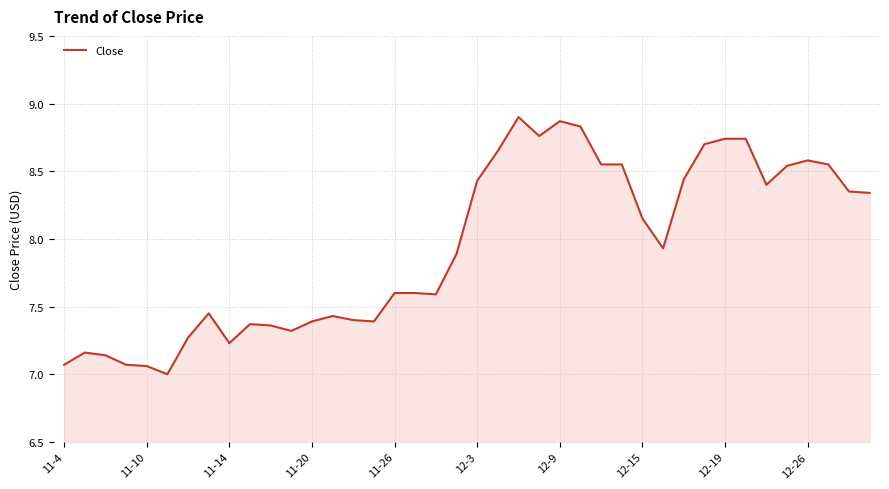

What is the minimum value shown in the chart?

7.0